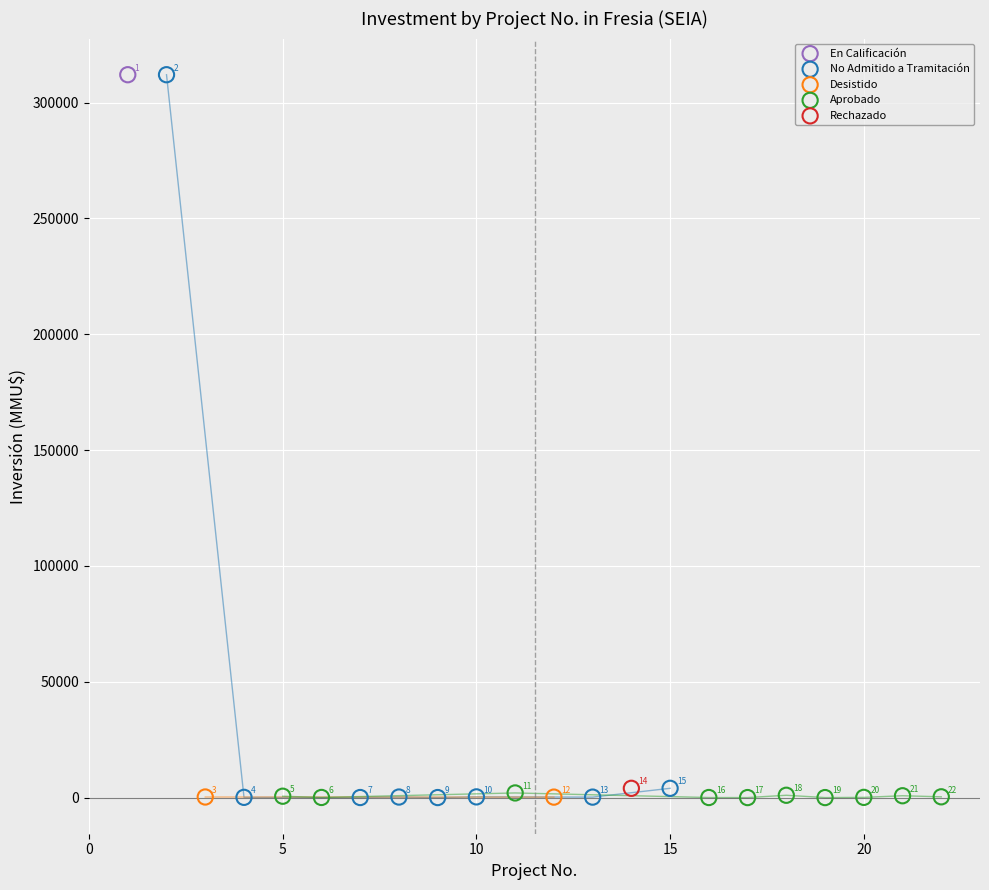

What are all the series names shown in the legend?

En Calificación, No Admitido a Tramitación, Desistido, Aprobado, Rechazado